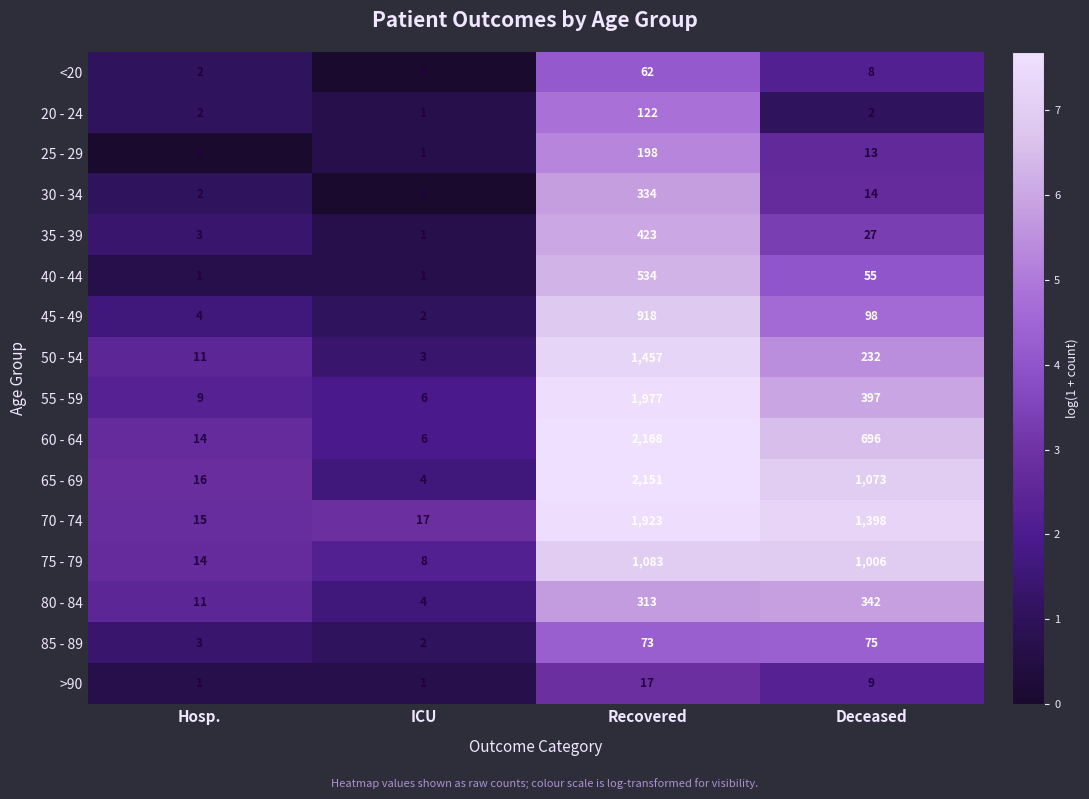

What is the total value across all series at ICU?

57